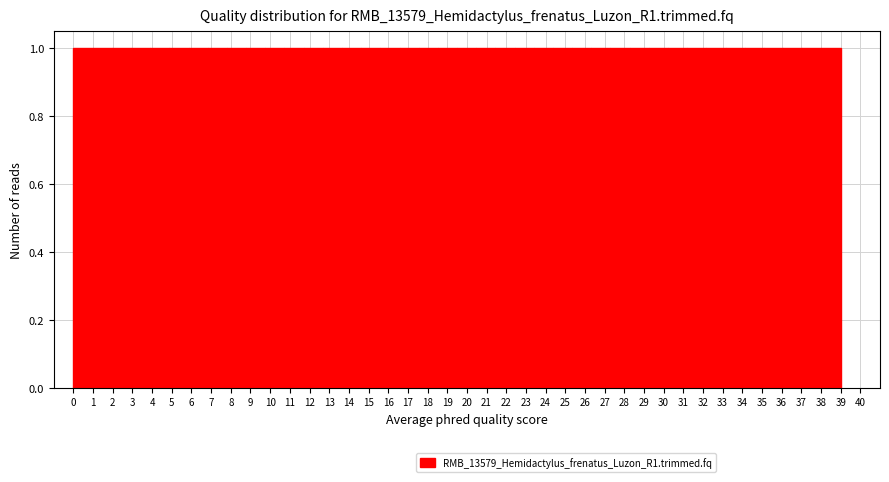

Reading left to right, transcribe this chart: for each bar, give the range it covers on the x-axis and its height. Neither the bar edges nor the heights are printed on the chart, so give them approximately, as read against the axes.

0.0 to 1.0: 1
1.0 to 2.0: 1
2.0 to 2.9: 1
2.9 to 3.9: 1
3.9 to 4.9: 1
4.9 to 5.9: 1
5.9 to 6.8: 1
6.8 to 7.8: 1
7.8 to 8.8: 1
8.8 to 9.8: 1
9.8 to 10.7: 1
10.7 to 11.7: 1
11.7 to 12.7: 1
12.7 to 13.7: 1
13.7 to 14.6: 1
14.6 to 15.6: 1
15.6 to 16.6: 1
16.6 to 17.6: 1
17.6 to 18.5: 1
18.5 to 19.5: 1
19.5 to 20.5: 1
20.5 to 21.5: 1
21.5 to 22.4: 1
22.4 to 23.4: 1
23.4 to 24.4: 1
24.4 to 25.4: 1
25.4 to 26.3: 1
26.3 to 27.3: 1
27.3 to 28.3: 1
28.3 to 29.3: 1
29.3 to 30.2: 1
30.2 to 31.2: 1
31.2 to 32.2: 1
32.2 to 33.2: 1
33.2 to 34.1: 1
34.1 to 35.1: 1
35.1 to 36.1: 1
36.1 to 37.1: 1
37.1 to 38.0: 1
38.0 to 39.0: 1